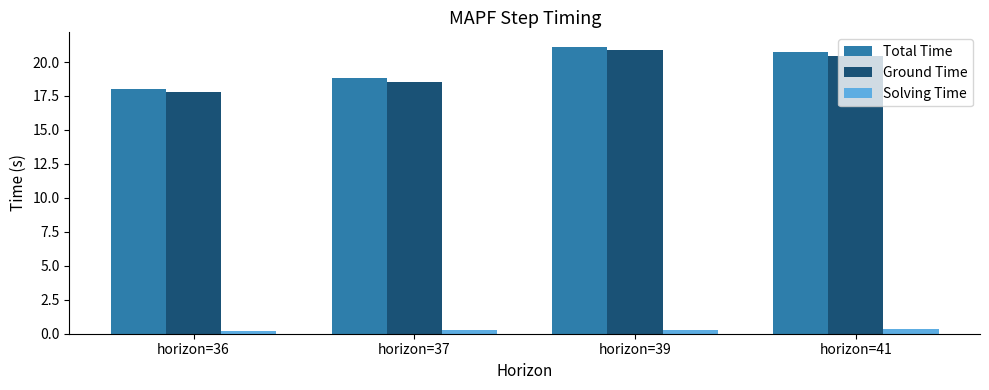

What is the value of the Ground Time bar at the 2nd from the left?

18.5